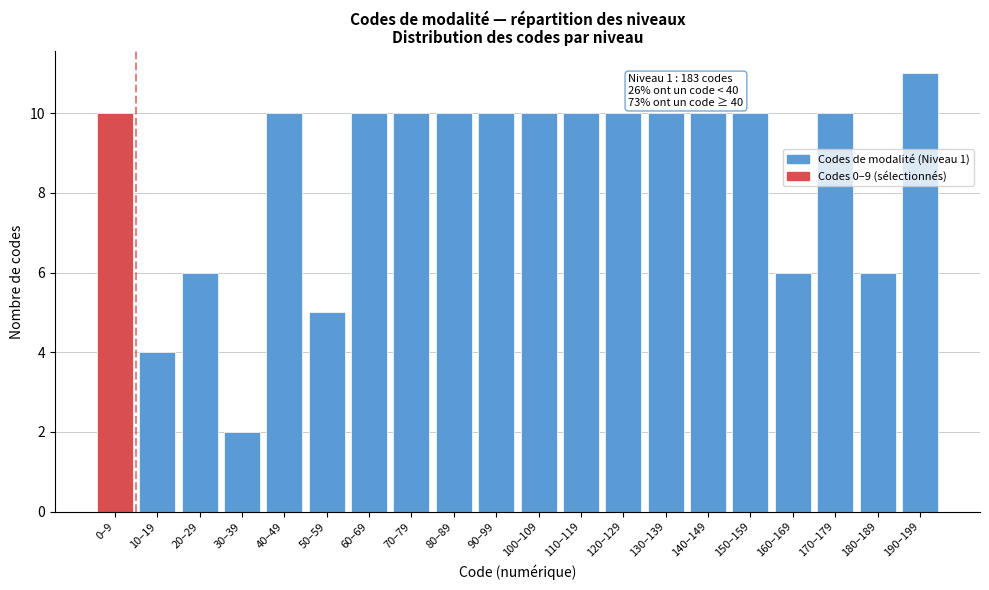

Reading left to right, what are all the values shown in this chart?

10	4	6	2	10	5	10	10	10	10	10	10	10	10	10	10	6	10	6	11